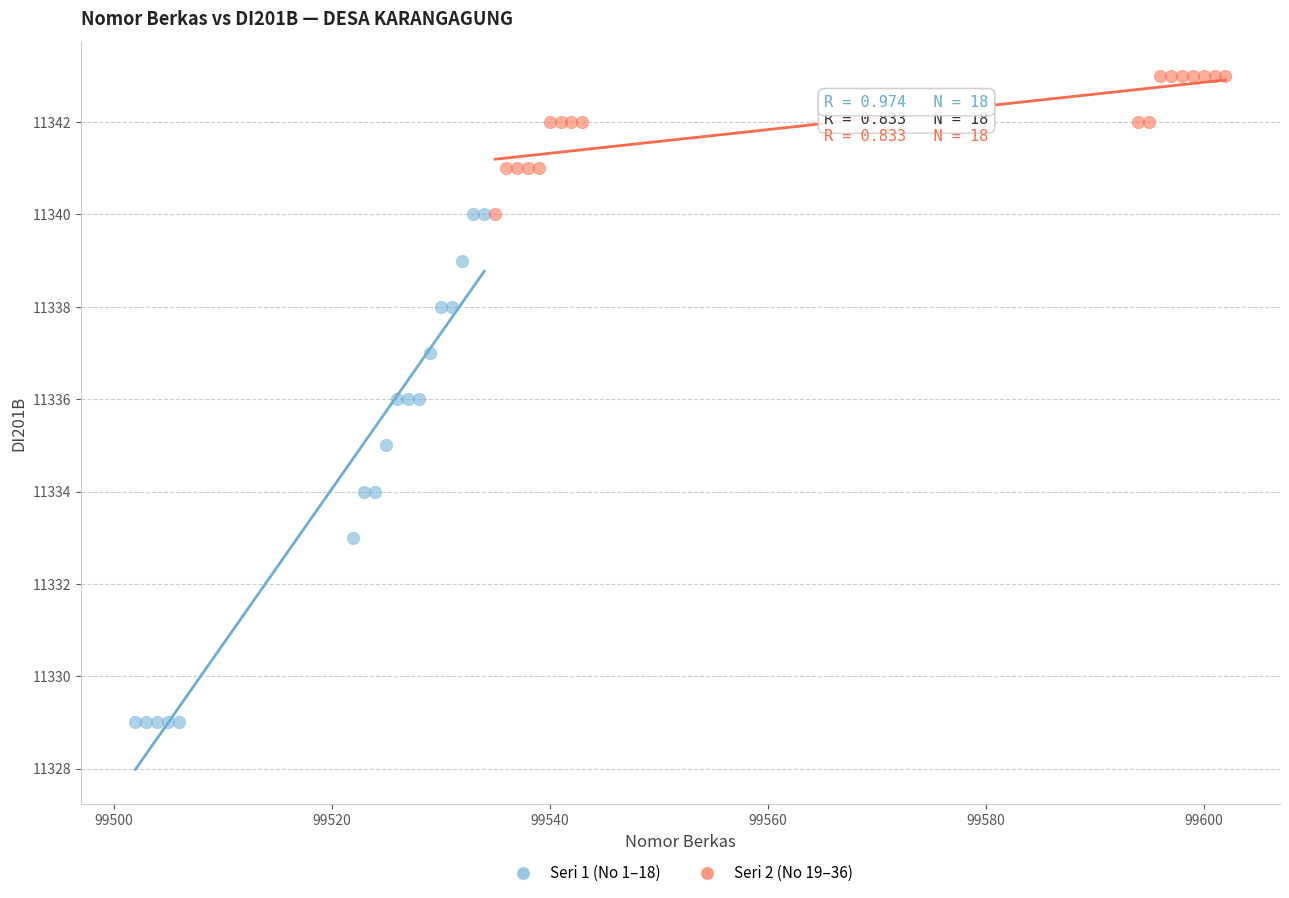

Which series contains the highest Y value?

Seri 2 (No 19–36)